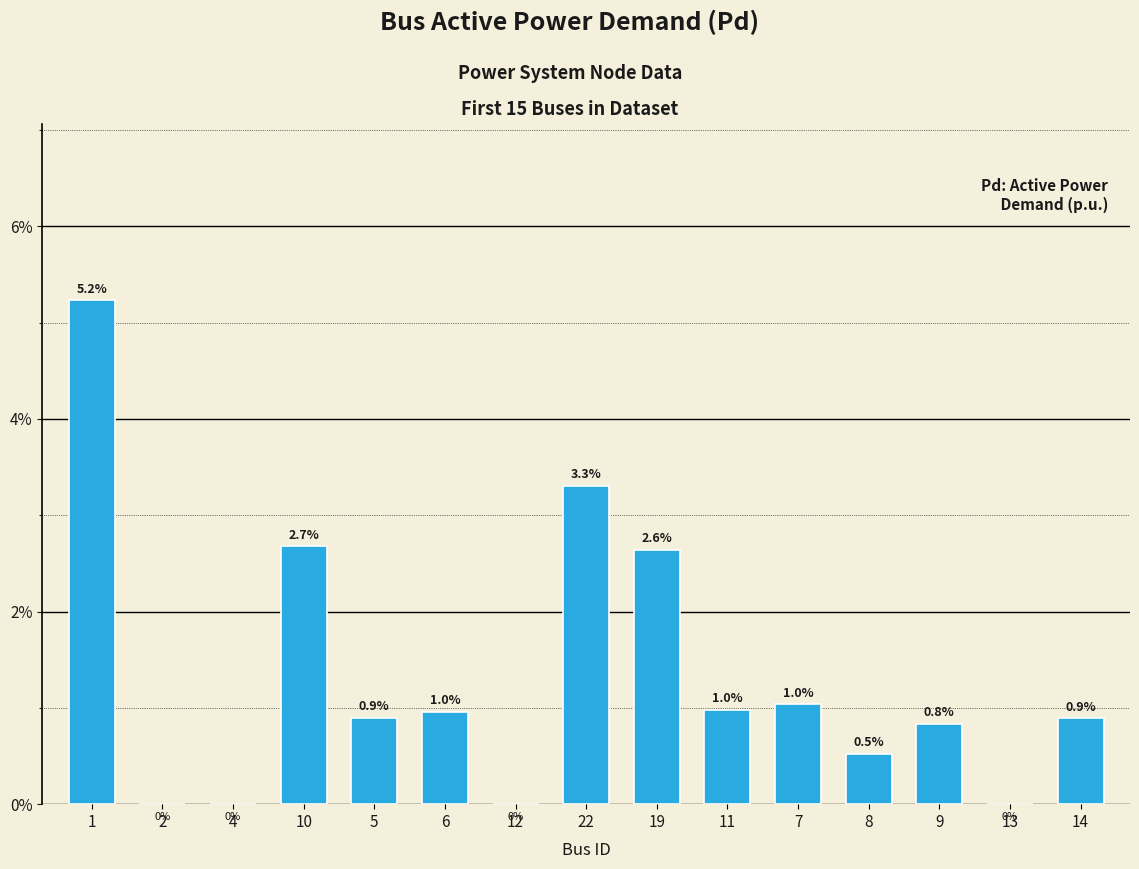

Are the bars horizontal?

No